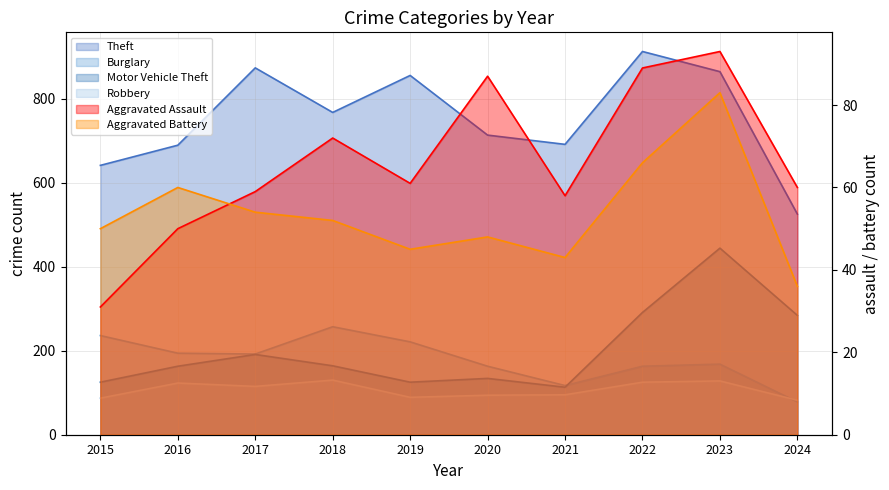

At which label does Aggravated Battery reach its minimum?

2024